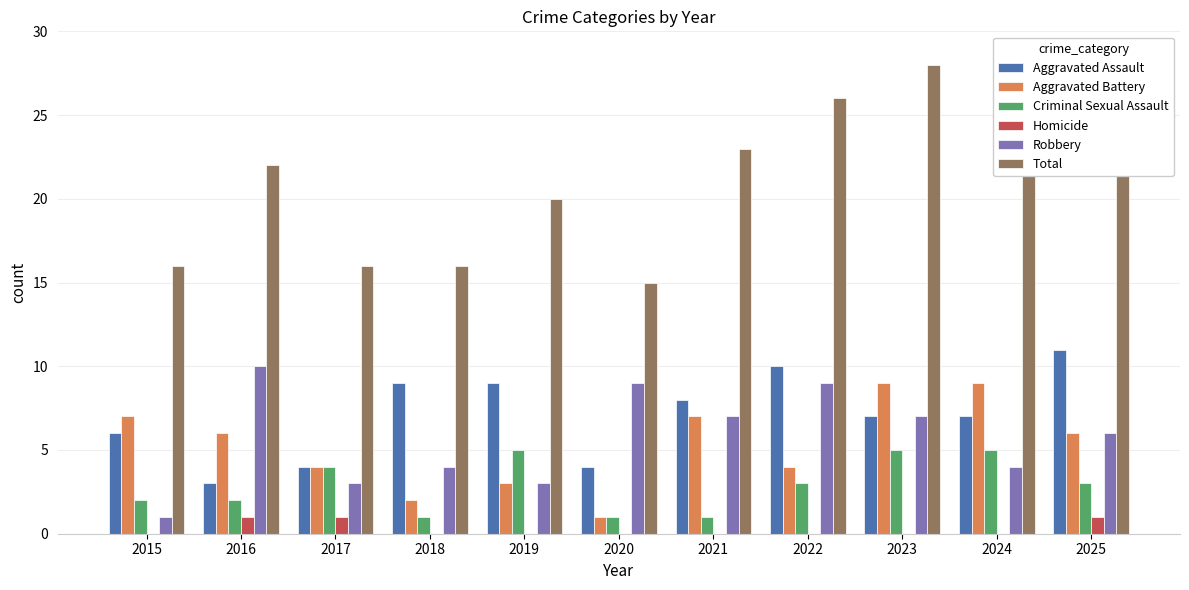

Are the bars horizontal?

No